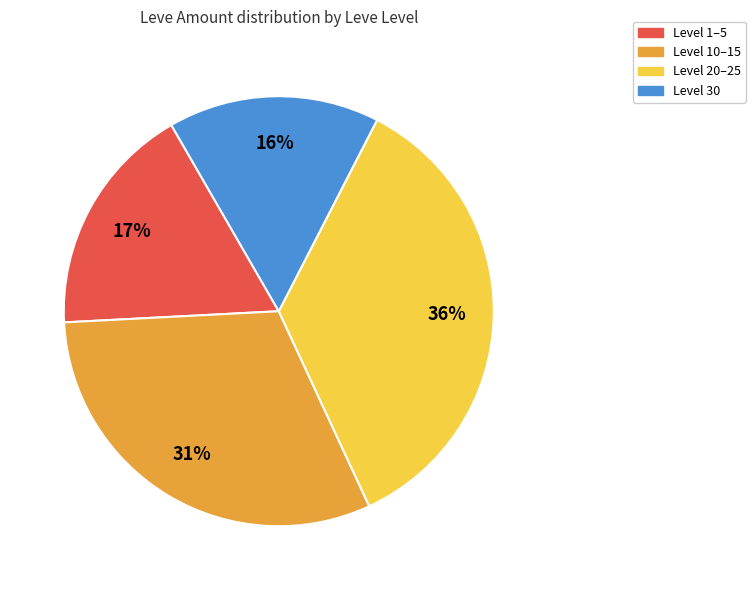

Is there a majority slice in this chart?

No